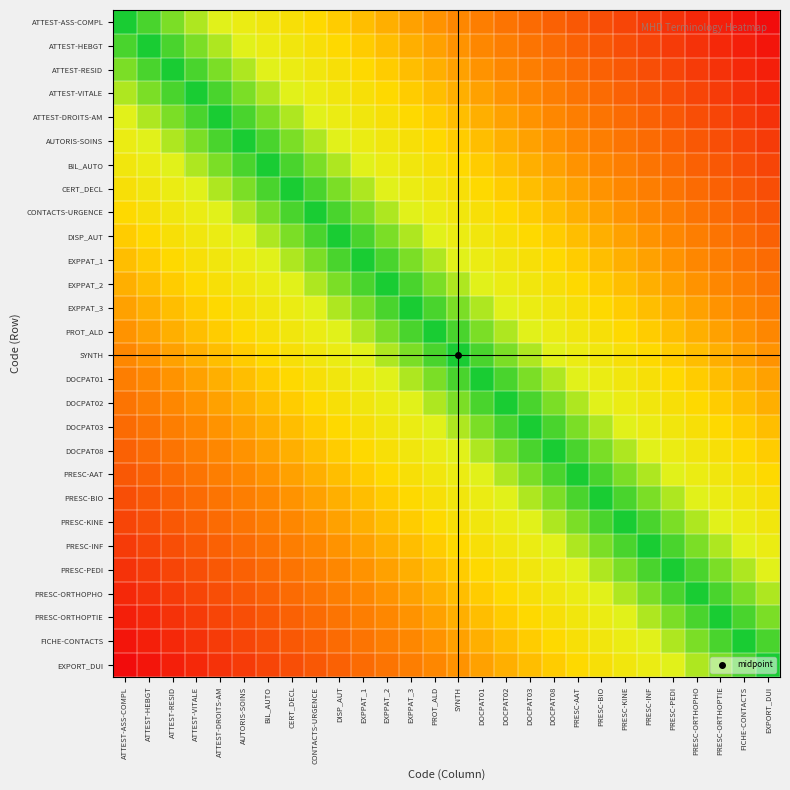

Reading left to right, transcribe all the data shown in this chart.

ATTEST-ASS-COMPL: ATTEST-ASS-COMPL=0.0	ATTEST-HEBGT=0.0	ATTEST-RESID=0.1	ATTEST-VITALE=0.1	ATTEST-DROITS-AM=0.1	AUTORIS-SOINS=0.2	BIL_AUTO=0.2	CERT_DECL=0.3	CONTACTS-URGENCE=0.3	DISP_AUT=0.3	EXPPAT_1=0.4	EXPPAT_2=0.4	EXPPAT_3=0.4	PROT_ALD=0.5	SYNTH=0.5	DOCPAT01=0.6	DOCPAT02=0.6	DOCPAT03=0.6	DOCPAT08=0.7	PRESC-AAT=0.7	PRESC-BIO=0.7	PRESC-KINE=0.8	PRESC-INF=0.8	PRESC-PEDI=0.9	PRESC-ORTHOPHO=0.9	PRESC-ORTHOPTIE=0.9	FICHE-CONTACTS=1.0	EXPORT_DUI=1.0
ATTEST-HEBGT: ATTEST-ASS-COMPL=0.0	ATTEST-HEBGT=0.0	ATTEST-RESID=0.0	ATTEST-VITALE=0.1	ATTEST-DROITS-AM=0.1	AUTORIS-SOINS=0.1	BIL_AUTO=0.2	CERT_DECL=0.2	CONTACTS-URGENCE=0.3	DISP_AUT=0.3	EXPPAT_1=0.3	EXPPAT_2=0.4	EXPPAT_3=0.4	PROT_ALD=0.4	SYNTH=0.5	DOCPAT01=0.5	DOCPAT02=0.6	DOCPAT03=0.6	DOCPAT08=0.6	PRESC-AAT=0.7	PRESC-BIO=0.7	PRESC-KINE=0.7	PRESC-INF=0.8	PRESC-PEDI=0.8	PRESC-ORTHOPHO=0.9	PRESC-ORTHOPTIE=0.9	FICHE-CONTACTS=0.9	EXPORT_DUI=1.0
ATTEST-RESID: ATTEST-ASS-COMPL=0.1	ATTEST-HEBGT=0.0	ATTEST-RESID=0.0	ATTEST-VITALE=0.0	ATTEST-DROITS-AM=0.1	AUTORIS-SOINS=0.1	BIL_AUTO=0.1	CERT_DECL=0.2	CONTACTS-URGENCE=0.2	DISP_AUT=0.3	EXPPAT_1=0.3	EXPPAT_2=0.3	EXPPAT_3=0.4	PROT_ALD=0.4	SYNTH=0.4	DOCPAT01=0.5	DOCPAT02=0.5	DOCPAT03=0.6	DOCPAT08=0.6	PRESC-AAT=0.6	PRESC-BIO=0.7	PRESC-KINE=0.7	PRESC-INF=0.7	PRESC-PEDI=0.8	PRESC-ORTHOPHO=0.8	PRESC-ORTHOPTIE=0.9	FICHE-CONTACTS=0.9	EXPORT_DUI=0.9
ATTEST-VITALE: ATTEST-ASS-COMPL=0.1	ATTEST-HEBGT=0.1	ATTEST-RESID=0.0	ATTEST-VITALE=0.0	ATTEST-DROITS-AM=0.0	AUTORIS-SOINS=0.1	BIL_AUTO=0.1	CERT_DECL=0.1	CONTACTS-URGENCE=0.2	DISP_AUT=0.2	EXPPAT_1=0.3	EXPPAT_2=0.3	EXPPAT_3=0.3	PROT_ALD=0.4	SYNTH=0.4	DOCPAT01=0.4	DOCPAT02=0.5	DOCPAT03=0.5	DOCPAT08=0.6	PRESC-AAT=0.6	PRESC-BIO=0.6	PRESC-KINE=0.7	PRESC-INF=0.7	PRESC-PEDI=0.7	PRESC-ORTHOPHO=0.8	PRESC-ORTHOPTIE=0.8	FICHE-CONTACTS=0.9	EXPORT_DUI=0.9
ATTEST-DROITS-AM: ATTEST-ASS-COMPL=0.1	ATTEST-HEBGT=0.1	ATTEST-RESID=0.1	ATTEST-VITALE=0.0	ATTEST-DROITS-AM=0.0	AUTORIS-SOINS=0.0	BIL_AUTO=0.1	CERT_DECL=0.1	CONTACTS-URGENCE=0.1	DISP_AUT=0.2	EXPPAT_1=0.2	EXPPAT_2=0.3	EXPPAT_3=0.3	PROT_ALD=0.3	SYNTH=0.4	DOCPAT01=0.4	DOCPAT02=0.4	DOCPAT03=0.5	DOCPAT08=0.5	PRESC-AAT=0.6	PRESC-BIO=0.6	PRESC-KINE=0.6	PRESC-INF=0.7	PRESC-PEDI=0.7	PRESC-ORTHOPHO=0.7	PRESC-ORTHOPTIE=0.8	FICHE-CONTACTS=0.8	EXPORT_DUI=0.9
AUTORIS-SOINS: ATTEST-ASS-COMPL=0.2	ATTEST-HEBGT=0.1	ATTEST-RESID=0.1	ATTEST-VITALE=0.1	ATTEST-DROITS-AM=0.0	AUTORIS-SOINS=0.0	BIL_AUTO=0.0	CERT_DECL=0.1	CONTACTS-URGENCE=0.1	DISP_AUT=0.1	EXPPAT_1=0.2	EXPPAT_2=0.2	EXPPAT_3=0.3	PROT_ALD=0.3	SYNTH=0.3	DOCPAT01=0.4	DOCPAT02=0.4	DOCPAT03=0.4	DOCPAT08=0.5	PRESC-AAT=0.5	PRESC-BIO=0.6	PRESC-KINE=0.6	PRESC-INF=0.6	PRESC-PEDI=0.7	PRESC-ORTHOPHO=0.7	PRESC-ORTHOPTIE=0.7	FICHE-CONTACTS=0.8	EXPORT_DUI=0.8
BIL_AUTO: ATTEST-ASS-COMPL=0.2	ATTEST-HEBGT=0.2	ATTEST-RESID=0.1	ATTEST-VITALE=0.1	ATTEST-DROITS-AM=0.1	AUTORIS-SOINS=0.0	BIL_AUTO=0.0	CERT_DECL=0.0	CONTACTS-URGENCE=0.1	DISP_AUT=0.1	EXPPAT_1=0.1	EXPPAT_2=0.2	EXPPAT_3=0.2	PROT_ALD=0.3	SYNTH=0.3	DOCPAT01=0.3	DOCPAT02=0.4	DOCPAT03=0.4	DOCPAT08=0.4	PRESC-AAT=0.5	PRESC-BIO=0.5	PRESC-KINE=0.6	PRESC-INF=0.6	PRESC-PEDI=0.6	PRESC-ORTHOPHO=0.7	PRESC-ORTHOPTIE=0.7	FICHE-CONTACTS=0.7	EXPORT_DUI=0.8
CERT_DECL: ATTEST-ASS-COMPL=0.3	ATTEST-HEBGT=0.2	ATTEST-RESID=0.2	ATTEST-VITALE=0.1	ATTEST-DROITS-AM=0.1	AUTORIS-SOINS=0.1	BIL_AUTO=0.0	CERT_DECL=0.0	CONTACTS-URGENCE=0.0	DISP_AUT=0.1	EXPPAT_1=0.1	EXPPAT_2=0.1	EXPPAT_3=0.2	PROT_ALD=0.2	SYNTH=0.3	DOCPAT01=0.3	DOCPAT02=0.3	DOCPAT03=0.4	DOCPAT08=0.4	PRESC-AAT=0.4	PRESC-BIO=0.5	PRESC-KINE=0.5	PRESC-INF=0.6	PRESC-PEDI=0.6	PRESC-ORTHOPHO=0.6	PRESC-ORTHOPTIE=0.7	FICHE-CONTACTS=0.7	EXPORT_DUI=0.7
CONTACTS-URGENCE: ATTEST-ASS-COMPL=0.3	ATTEST-HEBGT=0.3	ATTEST-RESID=0.2	ATTEST-VITALE=0.2	ATTEST-DROITS-AM=0.1	AUTORIS-SOINS=0.1	BIL_AUTO=0.1	CERT_DECL=0.0	CONTACTS-URGENCE=0.0	DISP_AUT=0.0	EXPPAT_1=0.1	EXPPAT_2=0.1	EXPPAT_3=0.1	PROT_ALD=0.2	SYNTH=0.2	DOCPAT01=0.3	DOCPAT02=0.3	DOCPAT03=0.3	DOCPAT08=0.4	PRESC-AAT=0.4	PRESC-BIO=0.4	PRESC-KINE=0.5	PRESC-INF=0.5	PRESC-PEDI=0.6	PRESC-ORTHOPHO=0.6	PRESC-ORTHOPTIE=0.6	FICHE-CONTACTS=0.7	EXPORT_DUI=0.7
DISP_AUT: ATTEST-ASS-COMPL=0.3	ATTEST-HEBGT=0.3	ATTEST-RESID=0.3	ATTEST-VITALE=0.2	ATTEST-DROITS-AM=0.2	AUTORIS-SOINS=0.1	BIL_AUTO=0.1	CERT_DECL=0.1	CONTACTS-URGENCE=0.0	DISP_AUT=0.0	EXPPAT_1=0.0	EXPPAT_2=0.1	EXPPAT_3=0.1	PROT_ALD=0.1	SYNTH=0.2	DOCPAT01=0.2	DOCPAT02=0.3	DOCPAT03=0.3	DOCPAT08=0.3	PRESC-AAT=0.4	PRESC-BIO=0.4	PRESC-KINE=0.4	PRESC-INF=0.5	PRESC-PEDI=0.5	PRESC-ORTHOPHO=0.6	PRESC-ORTHOPTIE=0.6	FICHE-CONTACTS=0.6	EXPORT_DUI=0.7
EXPPAT_1: ATTEST-ASS-COMPL=0.4	ATTEST-HEBGT=0.3	ATTEST-RESID=0.3	ATTEST-VITALE=0.3	ATTEST-DROITS-AM=0.2	AUTORIS-SOINS=0.2	BIL_AUTO=0.1	CERT_DECL=0.1	CONTACTS-URGENCE=0.1	DISP_AUT=0.0	EXPPAT_1=0.0	EXPPAT_2=0.0	EXPPAT_3=0.1	PROT_ALD=0.1	SYNTH=0.1	DOCPAT01=0.2	DOCPAT02=0.2	DOCPAT03=0.3	DOCPAT08=0.3	PRESC-AAT=0.3	PRESC-BIO=0.4	PRESC-KINE=0.4	PRESC-INF=0.4	PRESC-PEDI=0.5	PRESC-ORTHOPHO=0.5	PRESC-ORTHOPTIE=0.6	FICHE-CONTACTS=0.6	EXPORT_DUI=0.6
EXPPAT_2: ATTEST-ASS-COMPL=0.4	ATTEST-HEBGT=0.4	ATTEST-RESID=0.3	ATTEST-VITALE=0.3	ATTEST-DROITS-AM=0.3	AUTORIS-SOINS=0.2	BIL_AUTO=0.2	CERT_DECL=0.1	CONTACTS-URGENCE=0.1	DISP_AUT=0.1	EXPPAT_1=0.0	EXPPAT_2=0.0	EXPPAT_3=0.0	PROT_ALD=0.1	SYNTH=0.1	DOCPAT01=0.1	DOCPAT02=0.2	DOCPAT03=0.2	DOCPAT08=0.3	PRESC-AAT=0.3	PRESC-BIO=0.3	PRESC-KINE=0.4	PRESC-INF=0.4	PRESC-PEDI=0.4	PRESC-ORTHOPHO=0.5	PRESC-ORTHOPTIE=0.5	FICHE-CONTACTS=0.6	EXPORT_DUI=0.6
EXPPAT_3: ATTEST-ASS-COMPL=0.4	ATTEST-HEBGT=0.4	ATTEST-RESID=0.4	ATTEST-VITALE=0.3	ATTEST-DROITS-AM=0.3	AUTORIS-SOINS=0.3	BIL_AUTO=0.2	CERT_DECL=0.2	CONTACTS-URGENCE=0.1	DISP_AUT=0.1	EXPPAT_1=0.1	EXPPAT_2=0.0	EXPPAT_3=0.0	PROT_ALD=0.0	SYNTH=0.1	DOCPAT01=0.1	DOCPAT02=0.1	DOCPAT03=0.2	DOCPAT08=0.2	PRESC-AAT=0.3	PRESC-BIO=0.3	PRESC-KINE=0.3	PRESC-INF=0.4	PRESC-PEDI=0.4	PRESC-ORTHOPHO=0.4	PRESC-ORTHOPTIE=0.5	FICHE-CONTACTS=0.5	EXPORT_DUI=0.6
PROT_ALD: ATTEST-ASS-COMPL=0.5	ATTEST-HEBGT=0.4	ATTEST-RESID=0.4	ATTEST-VITALE=0.4	ATTEST-DROITS-AM=0.3	AUTORIS-SOINS=0.3	BIL_AUTO=0.3	CERT_DECL=0.2	CONTACTS-URGENCE=0.2	DISP_AUT=0.1	EXPPAT_1=0.1	EXPPAT_2=0.1	EXPPAT_3=0.0	PROT_ALD=0.0	SYNTH=0.0	DOCPAT01=0.1	DOCPAT02=0.1	DOCPAT03=0.1	DOCPAT08=0.2	PRESC-AAT=0.2	PRESC-BIO=0.3	PRESC-KINE=0.3	PRESC-INF=0.3	PRESC-PEDI=0.4	PRESC-ORTHOPHO=0.4	PRESC-ORTHOPTIE=0.4	FICHE-CONTACTS=0.5	EXPORT_DUI=0.5
SYNTH: ATTEST-ASS-COMPL=0.5	ATTEST-HEBGT=0.5	ATTEST-RESID=0.4	ATTEST-VITALE=0.4	ATTEST-DROITS-AM=0.4	AUTORIS-SOINS=0.3	BIL_AUTO=0.3	CERT_DECL=0.3	CONTACTS-URGENCE=0.2	DISP_AUT=0.2	EXPPAT_1=0.1	EXPPAT_2=0.1	EXPPAT_3=0.1	PROT_ALD=0.0	SYNTH=0.0	DOCPAT01=0.0	DOCPAT02=0.1	DOCPAT03=0.1	DOCPAT08=0.1	PRESC-AAT=0.2	PRESC-BIO=0.2	PRESC-KINE=0.3	PRESC-INF=0.3	PRESC-PEDI=0.3	PRESC-ORTHOPHO=0.4	PRESC-ORTHOPTIE=0.4	FICHE-CONTACTS=0.4	EXPORT_DUI=0.5
DOCPAT01: ATTEST-ASS-COMPL=0.6	ATTEST-HEBGT=0.5	ATTEST-RESID=0.5	ATTEST-VITALE=0.4	ATTEST-DROITS-AM=0.4	AUTORIS-SOINS=0.4	BIL_AUTO=0.3	CERT_DECL=0.3	CONTACTS-URGENCE=0.3	DISP_AUT=0.2	EXPPAT_1=0.2	EXPPAT_2=0.1	EXPPAT_3=0.1	PROT_ALD=0.1	SYNTH=0.0	DOCPAT01=0.0	DOCPAT02=0.0	DOCPAT03=0.1	DOCPAT08=0.1	PRESC-AAT=0.1	PRESC-BIO=0.2	PRESC-KINE=0.2	PRESC-INF=0.3	PRESC-PEDI=0.3	PRESC-ORTHOPHO=0.3	PRESC-ORTHOPTIE=0.4	FICHE-CONTACTS=0.4	EXPORT_DUI=0.4
DOCPAT02: ATTEST-ASS-COMPL=0.6	ATTEST-HEBGT=0.6	ATTEST-RESID=0.5	ATTEST-VITALE=0.5	ATTEST-DROITS-AM=0.4	AUTORIS-SOINS=0.4	BIL_AUTO=0.4	CERT_DECL=0.3	CONTACTS-URGENCE=0.3	DISP_AUT=0.3	EXPPAT_1=0.2	EXPPAT_2=0.2	EXPPAT_3=0.1	PROT_ALD=0.1	SYNTH=0.1	DOCPAT01=0.0	DOCPAT02=0.0	DOCPAT03=0.0	DOCPAT08=0.1	PRESC-AAT=0.1	PRESC-BIO=0.1	PRESC-KINE=0.2	PRESC-INF=0.2	PRESC-PEDI=0.3	PRESC-ORTHOPHO=0.3	PRESC-ORTHOPTIE=0.3	FICHE-CONTACTS=0.4	EXPORT_DUI=0.4
DOCPAT03: ATTEST-ASS-COMPL=0.6	ATTEST-HEBGT=0.6	ATTEST-RESID=0.6	ATTEST-VITALE=0.5	ATTEST-DROITS-AM=0.5	AUTORIS-SOINS=0.4	BIL_AUTO=0.4	CERT_DECL=0.4	CONTACTS-URGENCE=0.3	DISP_AUT=0.3	EXPPAT_1=0.3	EXPPAT_2=0.2	EXPPAT_3=0.2	PROT_ALD=0.1	SYNTH=0.1	DOCPAT01=0.1	DOCPAT02=0.0	DOCPAT03=0.0	DOCPAT08=0.0	PRESC-AAT=0.1	PRESC-BIO=0.1	PRESC-KINE=0.1	PRESC-INF=0.2	PRESC-PEDI=0.2	PRESC-ORTHOPHO=0.3	PRESC-ORTHOPTIE=0.3	FICHE-CONTACTS=0.3	EXPORT_DUI=0.4
DOCPAT08: ATTEST-ASS-COMPL=0.7	ATTEST-HEBGT=0.6	ATTEST-RESID=0.6	ATTEST-VITALE=0.6	ATTEST-DROITS-AM=0.5	AUTORIS-SOINS=0.5	BIL_AUTO=0.4	CERT_DECL=0.4	CONTACTS-URGENCE=0.4	DISP_AUT=0.3	EXPPAT_1=0.3	EXPPAT_2=0.3	EXPPAT_3=0.2	PROT_ALD=0.2	SYNTH=0.1	DOCPAT01=0.1	DOCPAT02=0.1	DOCPAT03=0.0	DOCPAT08=0.0	PRESC-AAT=0.0	PRESC-BIO=0.1	PRESC-KINE=0.1	PRESC-INF=0.1	PRESC-PEDI=0.2	PRESC-ORTHOPHO=0.2	PRESC-ORTHOPTIE=0.3	FICHE-CONTACTS=0.3	EXPORT_DUI=0.3
PRESC-AAT: ATTEST-ASS-COMPL=0.7	ATTEST-HEBGT=0.7	ATTEST-RESID=0.6	ATTEST-VITALE=0.6	ATTEST-DROITS-AM=0.6	AUTORIS-SOINS=0.5	BIL_AUTO=0.5	CERT_DECL=0.4	CONTACTS-URGENCE=0.4	DISP_AUT=0.4	EXPPAT_1=0.3	EXPPAT_2=0.3	EXPPAT_3=0.3	PROT_ALD=0.2	SYNTH=0.2	DOCPAT01=0.1	DOCPAT02=0.1	DOCPAT03=0.1	DOCPAT08=0.0	PRESC-AAT=0.0	PRESC-BIO=0.0	PRESC-KINE=0.1	PRESC-INF=0.1	PRESC-PEDI=0.1	PRESC-ORTHOPHO=0.2	PRESC-ORTHOPTIE=0.2	FICHE-CONTACTS=0.3	EXPORT_DUI=0.3
PRESC-BIO: ATTEST-ASS-COMPL=0.7	ATTEST-HEBGT=0.7	ATTEST-RESID=0.7	ATTEST-VITALE=0.6	ATTEST-DROITS-AM=0.6	AUTORIS-SOINS=0.6	BIL_AUTO=0.5	CERT_DECL=0.5	CONTACTS-URGENCE=0.4	DISP_AUT=0.4	EXPPAT_1=0.4	EXPPAT_2=0.3	EXPPAT_3=0.3	PROT_ALD=0.3	SYNTH=0.2	DOCPAT01=0.2	DOCPAT02=0.1	DOCPAT03=0.1	DOCPAT08=0.1	PRESC-AAT=0.0	PRESC-BIO=0.0	PRESC-KINE=0.0	PRESC-INF=0.1	PRESC-PEDI=0.1	PRESC-ORTHOPHO=0.1	PRESC-ORTHOPTIE=0.2	FICHE-CONTACTS=0.2	EXPORT_DUI=0.3
PRESC-KINE: ATTEST-ASS-COMPL=0.8	ATTEST-HEBGT=0.7	ATTEST-RESID=0.7	ATTEST-VITALE=0.7	ATTEST-DROITS-AM=0.6	AUTORIS-SOINS=0.6	BIL_AUTO=0.6	CERT_DECL=0.5	CONTACTS-URGENCE=0.5	DISP_AUT=0.4	EXPPAT_1=0.4	EXPPAT_2=0.4	EXPPAT_3=0.3	PROT_ALD=0.3	SYNTH=0.3	DOCPAT01=0.2	DOCPAT02=0.2	DOCPAT03=0.1	DOCPAT08=0.1	PRESC-AAT=0.1	PRESC-BIO=0.0	PRESC-KINE=0.0	PRESC-INF=0.0	PRESC-PEDI=0.1	PRESC-ORTHOPHO=0.1	PRESC-ORTHOPTIE=0.1	FICHE-CONTACTS=0.2	EXPORT_DUI=0.2
PRESC-INF: ATTEST-ASS-COMPL=0.8	ATTEST-HEBGT=0.8	ATTEST-RESID=0.7	ATTEST-VITALE=0.7	ATTEST-DROITS-AM=0.7	AUTORIS-SOINS=0.6	BIL_AUTO=0.6	CERT_DECL=0.6	CONTACTS-URGENCE=0.5	DISP_AUT=0.5	EXPPAT_1=0.4	EXPPAT_2=0.4	EXPPAT_3=0.4	PROT_ALD=0.3	SYNTH=0.3	DOCPAT01=0.3	DOCPAT02=0.2	DOCPAT03=0.2	DOCPAT08=0.1	PRESC-AAT=0.1	PRESC-BIO=0.1	PRESC-KINE=0.0	PRESC-INF=0.0	PRESC-PEDI=0.0	PRESC-ORTHOPHO=0.1	PRESC-ORTHOPTIE=0.1	FICHE-CONTACTS=0.1	EXPORT_DUI=0.2
PRESC-PEDI: ATTEST-ASS-COMPL=0.9	ATTEST-HEBGT=0.8	ATTEST-RESID=0.8	ATTEST-VITALE=0.7	ATTEST-DROITS-AM=0.7	AUTORIS-SOINS=0.7	BIL_AUTO=0.6	CERT_DECL=0.6	CONTACTS-URGENCE=0.6	DISP_AUT=0.5	EXPPAT_1=0.5	EXPPAT_2=0.4	EXPPAT_3=0.4	PROT_ALD=0.4	SYNTH=0.3	DOCPAT01=0.3	DOCPAT02=0.3	DOCPAT03=0.2	DOCPAT08=0.2	PRESC-AAT=0.1	PRESC-BIO=0.1	PRESC-KINE=0.1	PRESC-INF=0.0	PRESC-PEDI=0.0	PRESC-ORTHOPHO=0.0	PRESC-ORTHOPTIE=0.1	FICHE-CONTACTS=0.1	EXPORT_DUI=0.1
PRESC-ORTHOPHO: ATTEST-ASS-COMPL=0.9	ATTEST-HEBGT=0.9	ATTEST-RESID=0.8	ATTEST-VITALE=0.8	ATTEST-DROITS-AM=0.7	AUTORIS-SOINS=0.7	BIL_AUTO=0.7	CERT_DECL=0.6	CONTACTS-URGENCE=0.6	DISP_AUT=0.6	EXPPAT_1=0.5	EXPPAT_2=0.5	EXPPAT_3=0.4	PROT_ALD=0.4	SYNTH=0.4	DOCPAT01=0.3	DOCPAT02=0.3	DOCPAT03=0.3	DOCPAT08=0.2	PRESC-AAT=0.2	PRESC-BIO=0.1	PRESC-KINE=0.1	PRESC-INF=0.1	PRESC-PEDI=0.0	PRESC-ORTHOPHO=0.0	PRESC-ORTHOPTIE=0.0	FICHE-CONTACTS=0.1	EXPORT_DUI=0.1
PRESC-ORTHOPTIE: ATTEST-ASS-COMPL=0.9	ATTEST-HEBGT=0.9	ATTEST-RESID=0.9	ATTEST-VITALE=0.8	ATTEST-DROITS-AM=0.8	AUTORIS-SOINS=0.7	BIL_AUTO=0.7	CERT_DECL=0.7	CONTACTS-URGENCE=0.6	DISP_AUT=0.6	EXPPAT_1=0.6	EXPPAT_2=0.5	EXPPAT_3=0.5	PROT_ALD=0.4	SYNTH=0.4	DOCPAT01=0.4	DOCPAT02=0.3	DOCPAT03=0.3	DOCPAT08=0.3	PRESC-AAT=0.2	PRESC-BIO=0.2	PRESC-KINE=0.1	PRESC-INF=0.1	PRESC-PEDI=0.1	PRESC-ORTHOPHO=0.0	PRESC-ORTHOPTIE=0.0	FICHE-CONTACTS=0.0	EXPORT_DUI=0.1
FICHE-CONTACTS: ATTEST-ASS-COMPL=1.0	ATTEST-HEBGT=0.9	ATTEST-RESID=0.9	ATTEST-VITALE=0.9	ATTEST-DROITS-AM=0.8	AUTORIS-SOINS=0.8	BIL_AUTO=0.7	CERT_DECL=0.7	CONTACTS-URGENCE=0.7	DISP_AUT=0.6	EXPPAT_1=0.6	EXPPAT_2=0.6	EXPPAT_3=0.5	PROT_ALD=0.5	SYNTH=0.4	DOCPAT01=0.4	DOCPAT02=0.4	DOCPAT03=0.3	DOCPAT08=0.3	PRESC-AAT=0.3	PRESC-BIO=0.2	PRESC-KINE=0.2	PRESC-INF=0.1	PRESC-PEDI=0.1	PRESC-ORTHOPHO=0.1	PRESC-ORTHOPTIE=0.0	FICHE-CONTACTS=0.0	EXPORT_DUI=0.0
EXPORT_DUI: ATTEST-ASS-COMPL=1.0	ATTEST-HEBGT=1.0	ATTEST-RESID=0.9	ATTEST-VITALE=0.9	ATTEST-DROITS-AM=0.9	AUTORIS-SOINS=0.8	BIL_AUTO=0.8	CERT_DECL=0.7	CONTACTS-URGENCE=0.7	DISP_AUT=0.7	EXPPAT_1=0.6	EXPPAT_2=0.6	EXPPAT_3=0.6	PROT_ALD=0.5	SYNTH=0.5	DOCPAT01=0.4	DOCPAT02=0.4	DOCPAT03=0.4	DOCPAT08=0.3	PRESC-AAT=0.3	PRESC-BIO=0.3	PRESC-KINE=0.2	PRESC-INF=0.2	PRESC-PEDI=0.1	PRESC-ORTHOPHO=0.1	PRESC-ORTHOPTIE=0.1	FICHE-CONTACTS=0.0	EXPORT_DUI=0.0